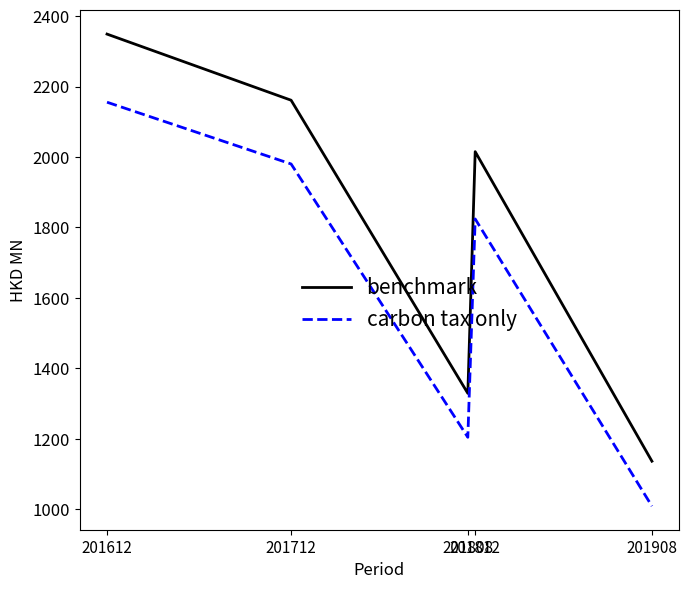

Which series has the largest total across all categories?

benchmark